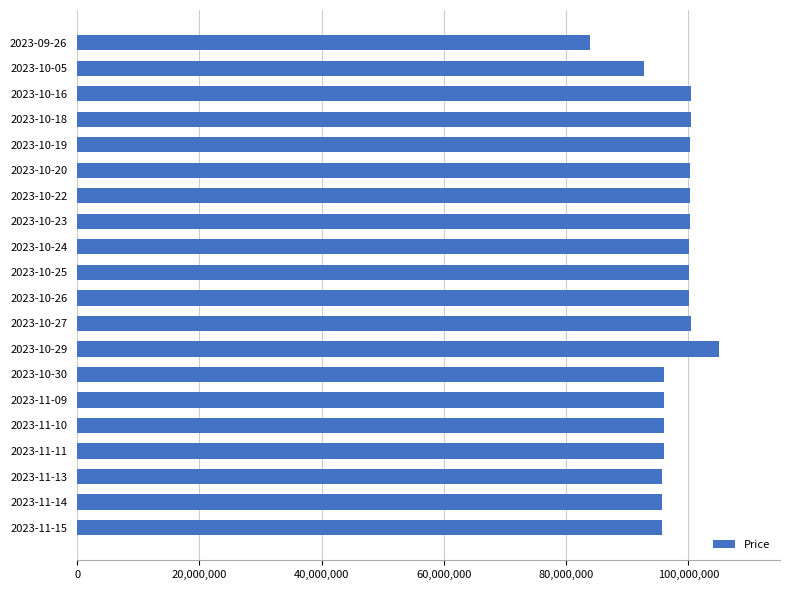

What is the label of the 14th bar from the bottom?

2023-10-22